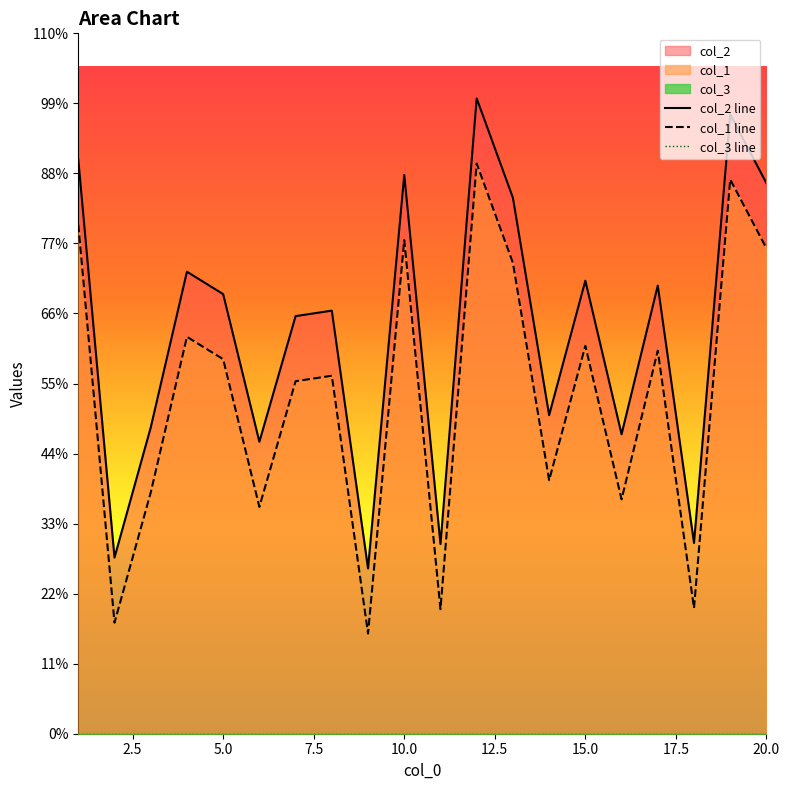

True or false: col_1 line and col_3 line cross at least once.

False